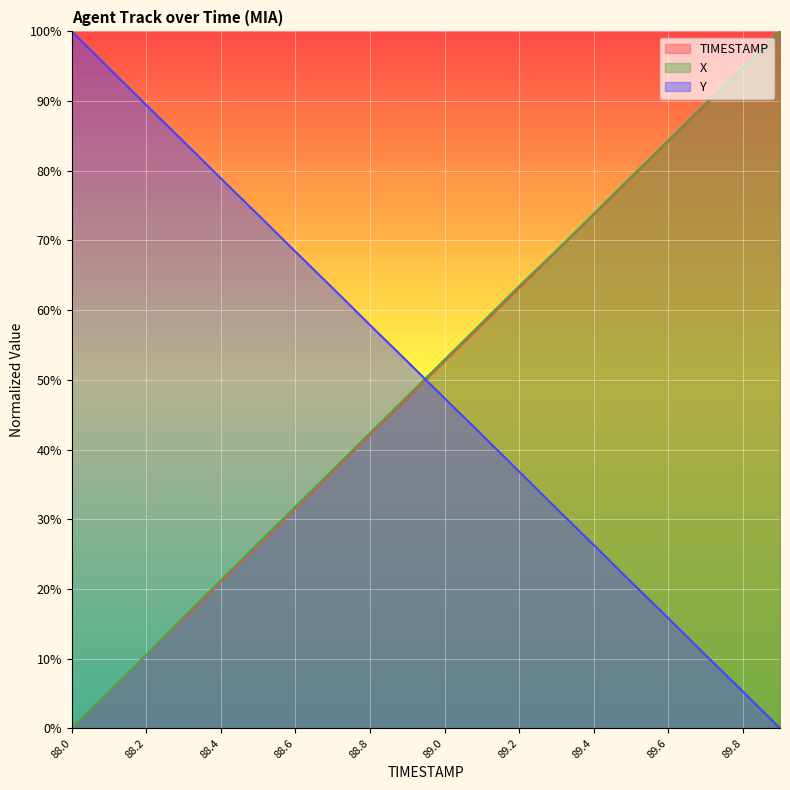

What is the total value across all series at 89.3?

168.5